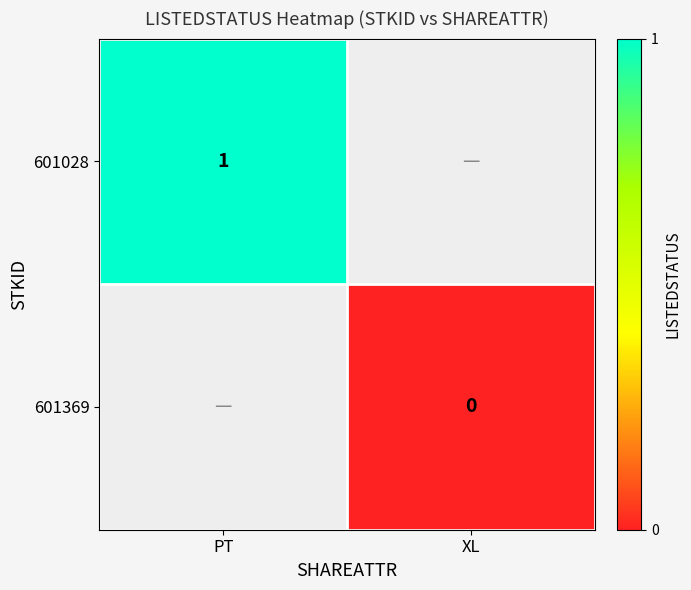

Between XL and PT, which is larger?

PT